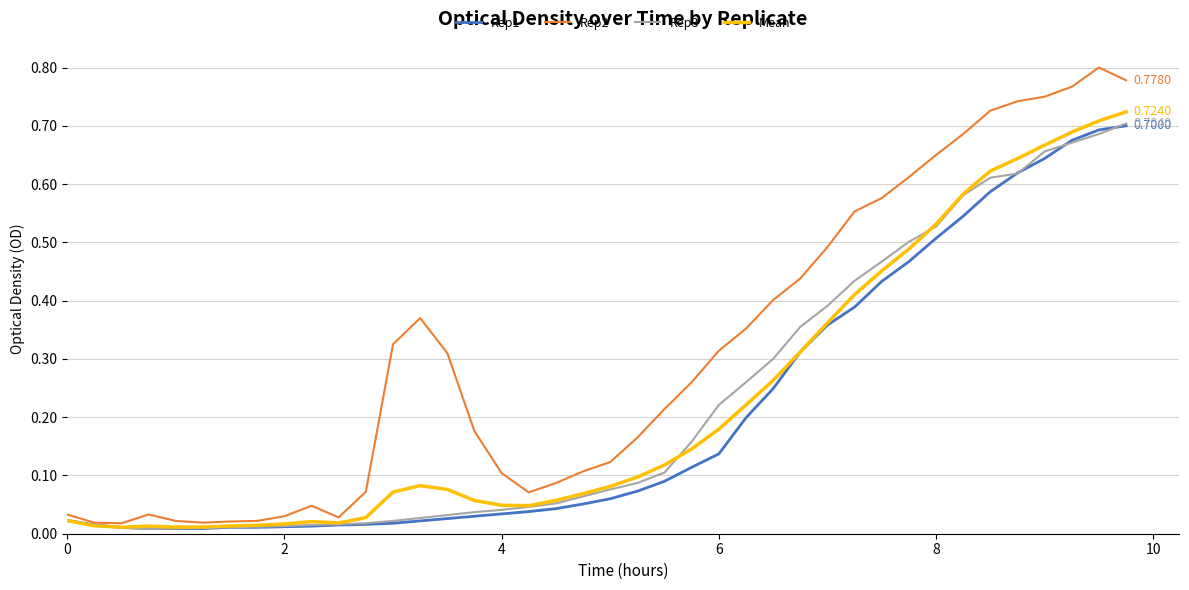

What is the sum of all Mean values?

9.0